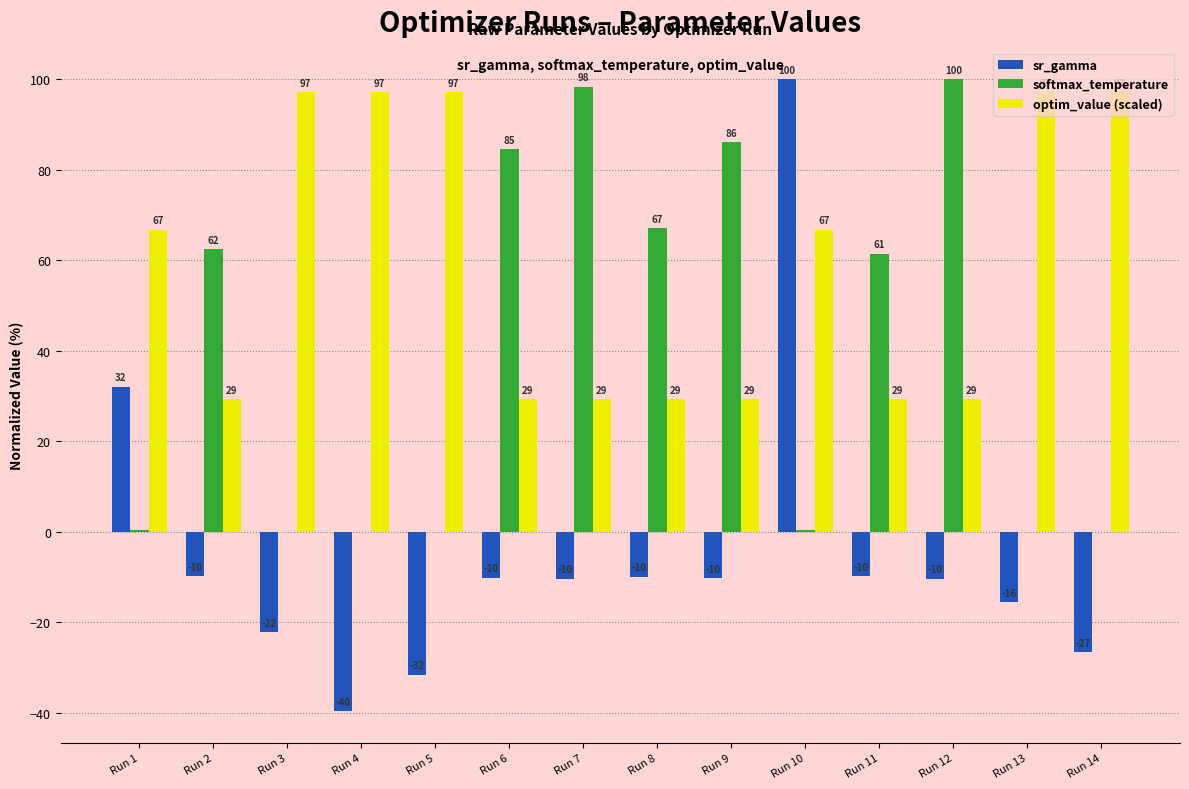

What are all the series names shown in the legend?

sr_gamma, softmax_temperature, optim_value (scaled)